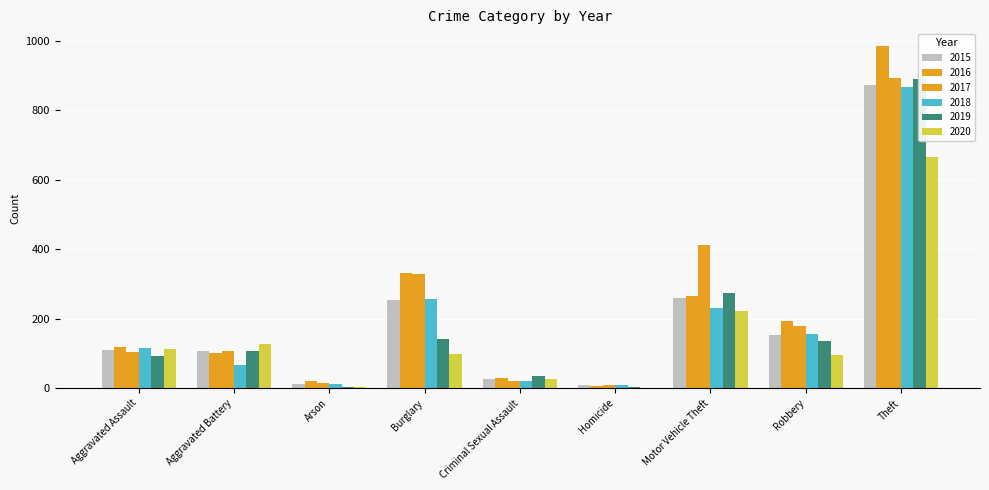

How many values in the 2019 series exceed 108?

4